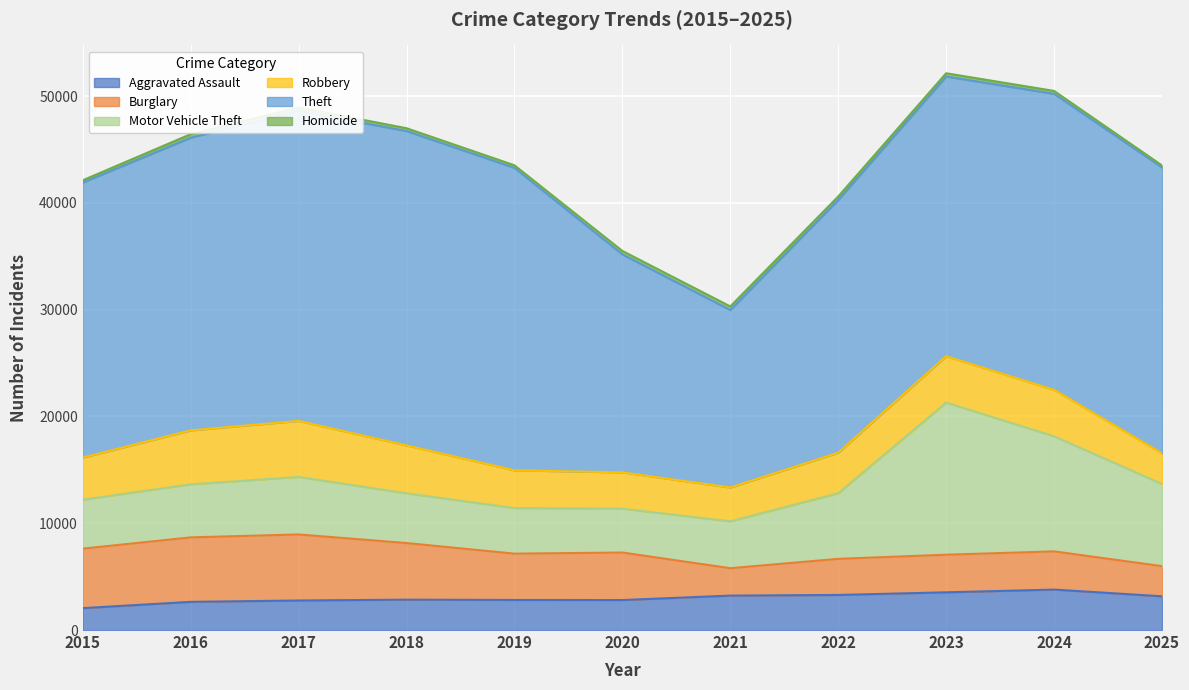

Reading left to right, transcribe all the data shown in this chart.

Aggravated Assault: 2051	2639	2767	2844	2816	2808	3225	3286	3533	3789	3160
Burglary: 5572	6039	6186	5303	4339	4452	2566	3382	3521	3578	2824
Motor Vehicle Theft: 4590	4968	5387	4661	4271	4109	4392	6145	14250	10781	7699
Robbery: 3936	5056	5248	4484	3533	3398	3168	3796	4346	4348	2869
Theft: 25765	27415	29037	29448	28330	20417	16625	23677	26198	27728	26780
Homicide: 211	326	323	262	240	323	333	323	302	271	183